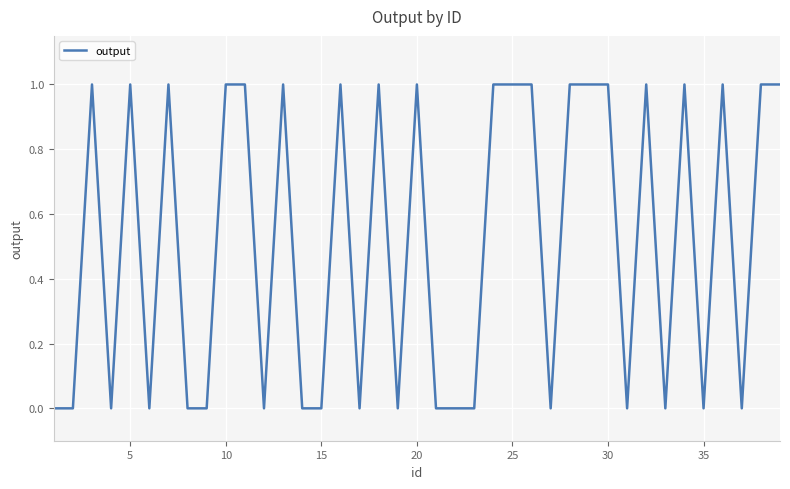

What is the average value?

1